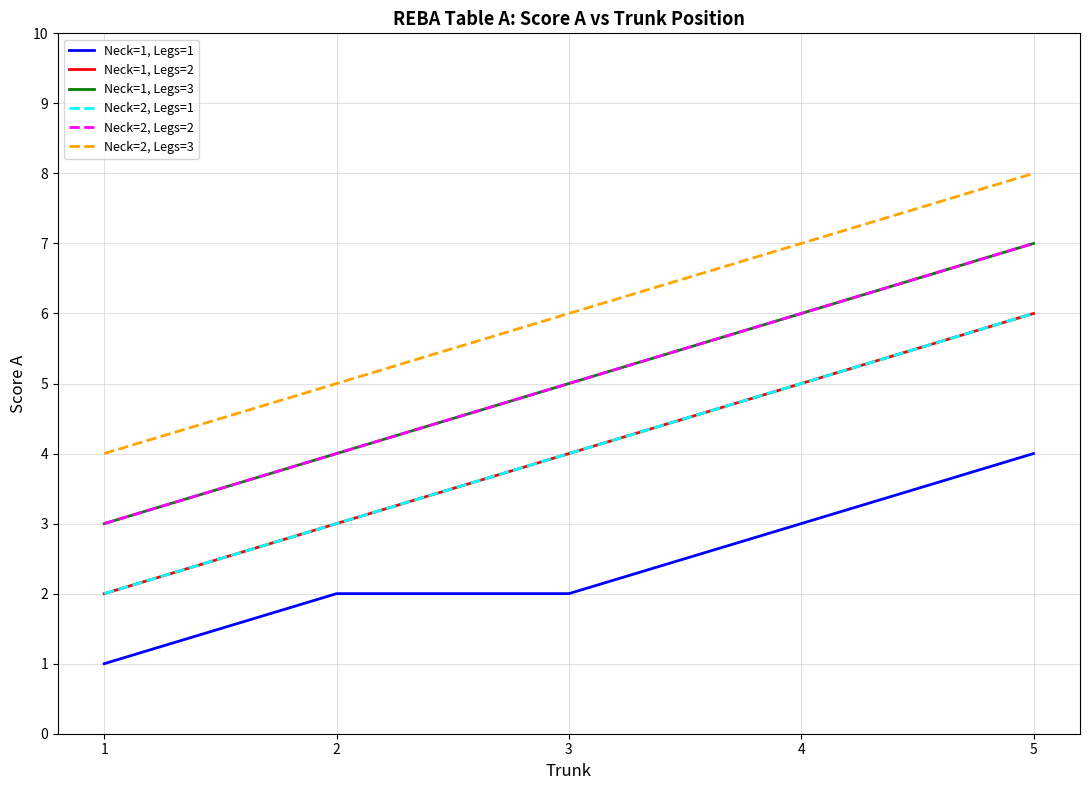

Is this an area chart (filled region under the line)?

No